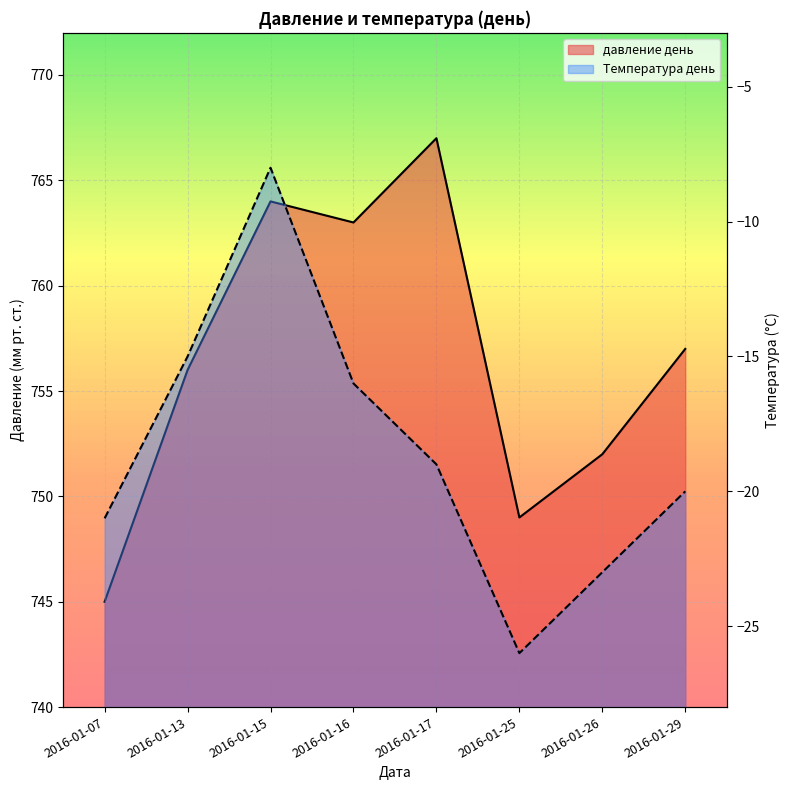

The value of давление день at 2016-01-25 is 1337. True or false?

False